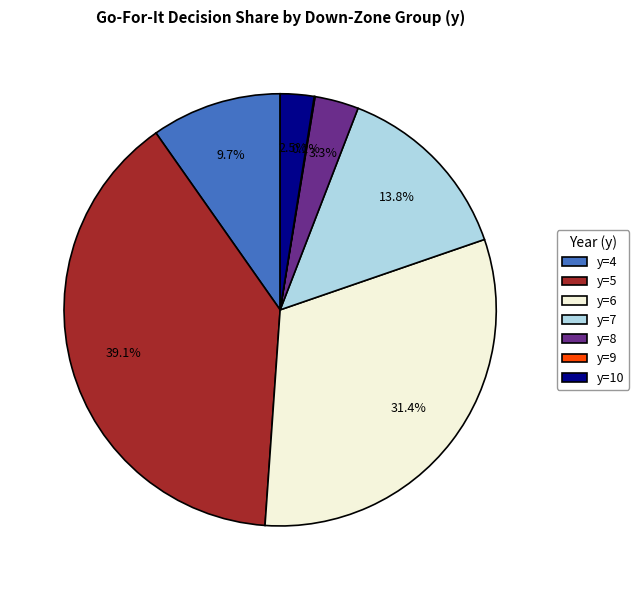

To the nearest percent, what is the average slice percentage?

14%